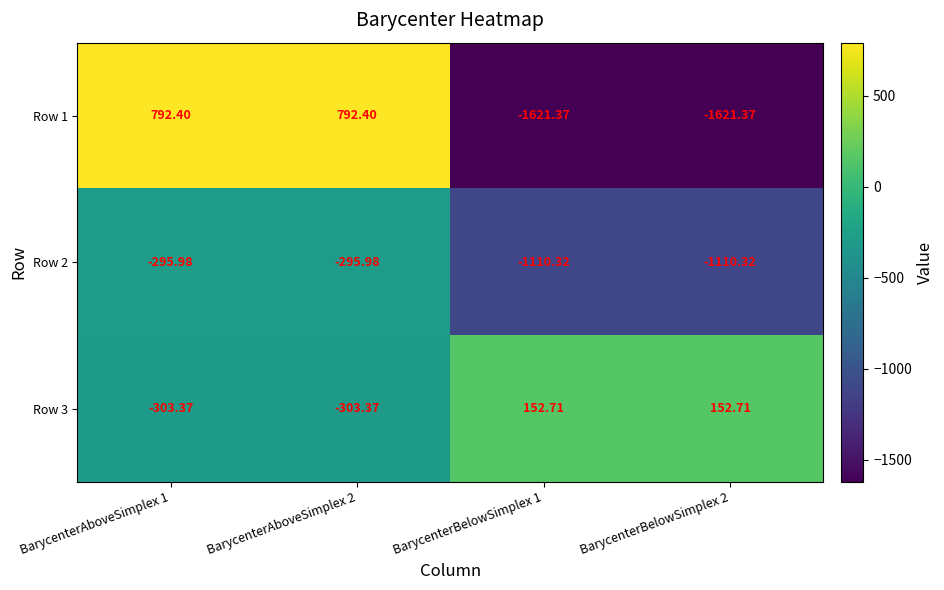

Is the value of Row 2 at BarycenterBelowSimplex 1 greater than the value of Row 3 at BarycenterAboveSimplex 1?

No